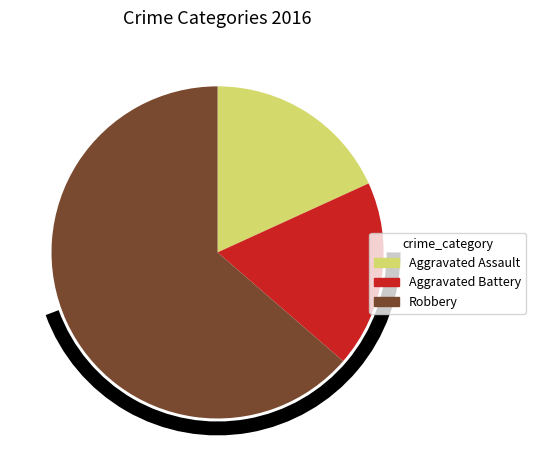

Which slice is the largest?

Robbery